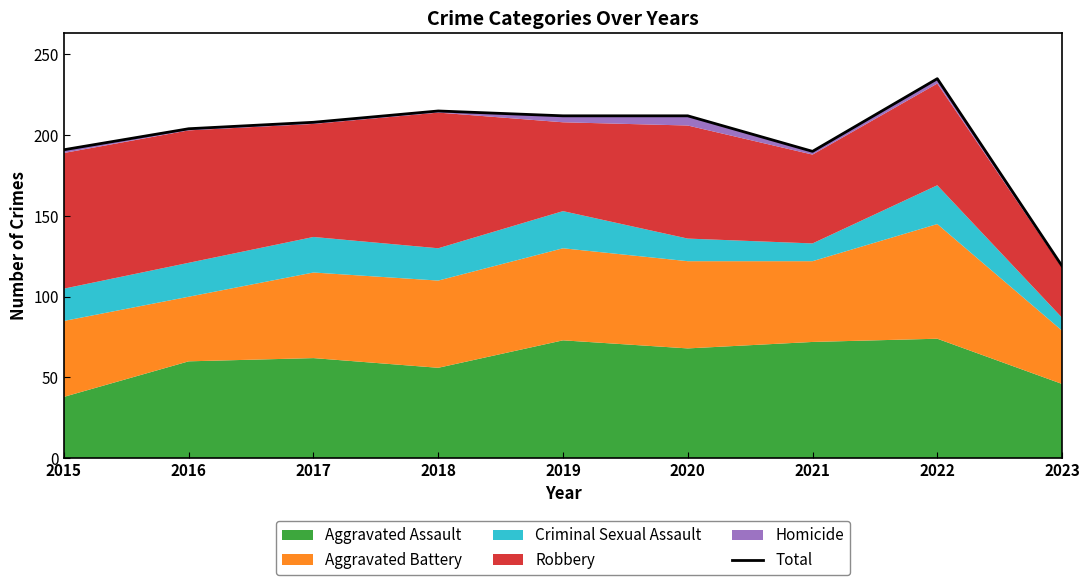

What is the value of the 2nd point from the left?

204